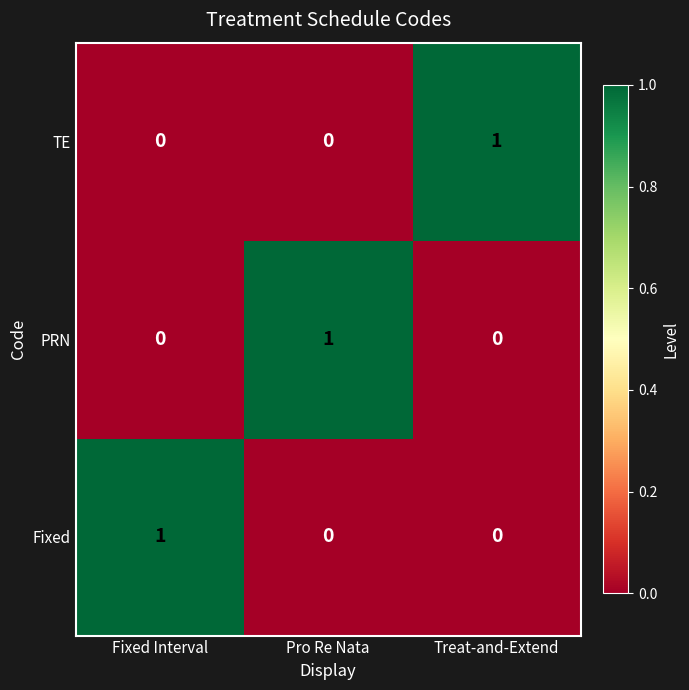

True or false: PRN has a value of 0 at Fixed Interval.

True